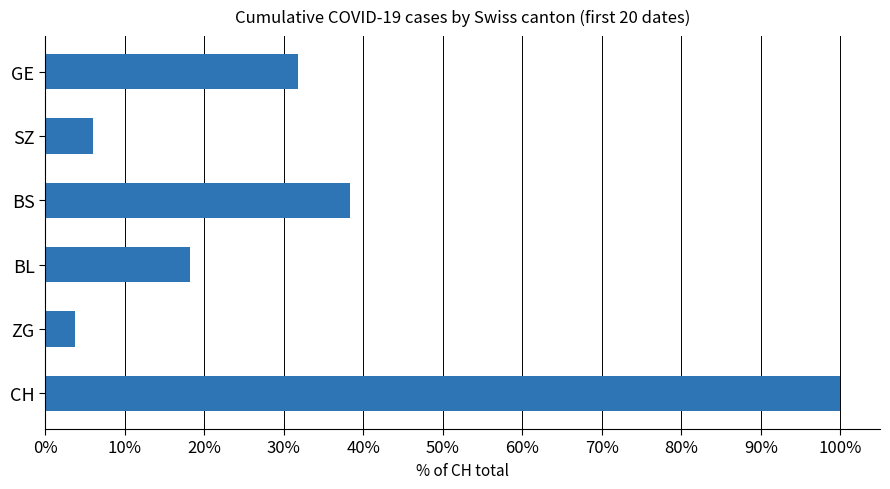

What is the difference between the maximum and minimum values?

96.2